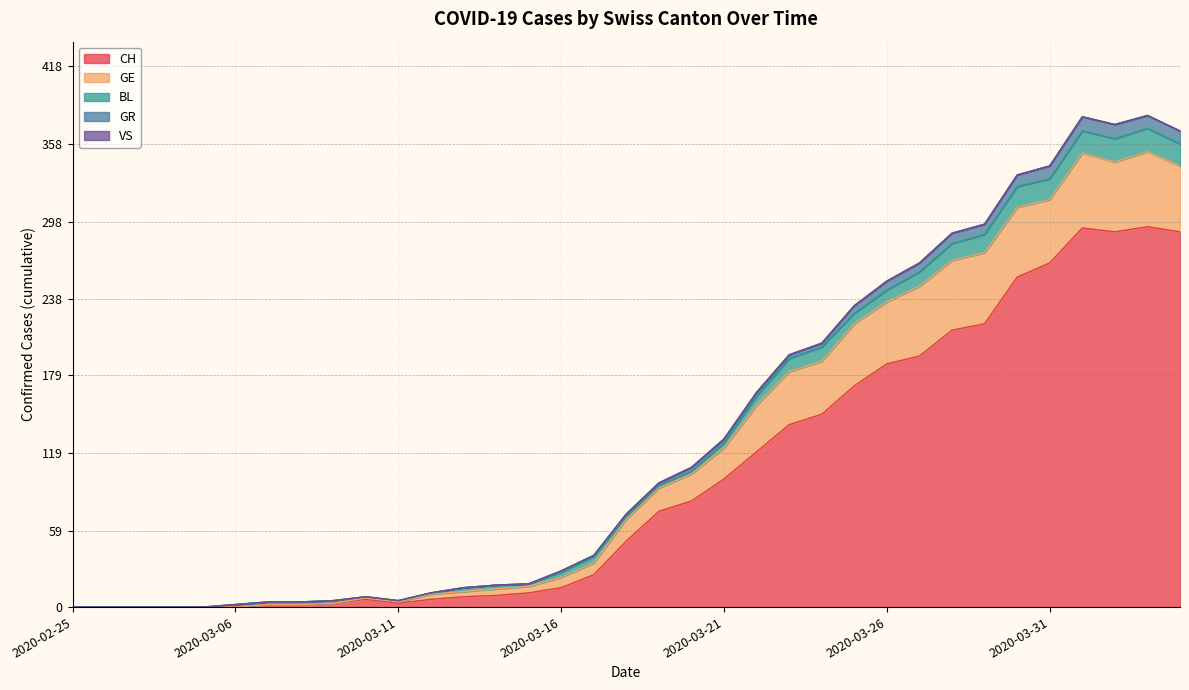

How many data points in GE are above 68?

17